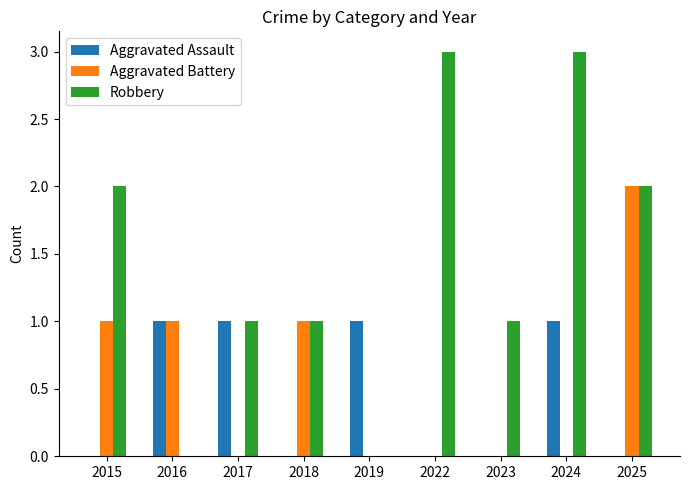

What are all the series names shown in the legend?

Aggravated Assault, Aggravated Battery, Robbery